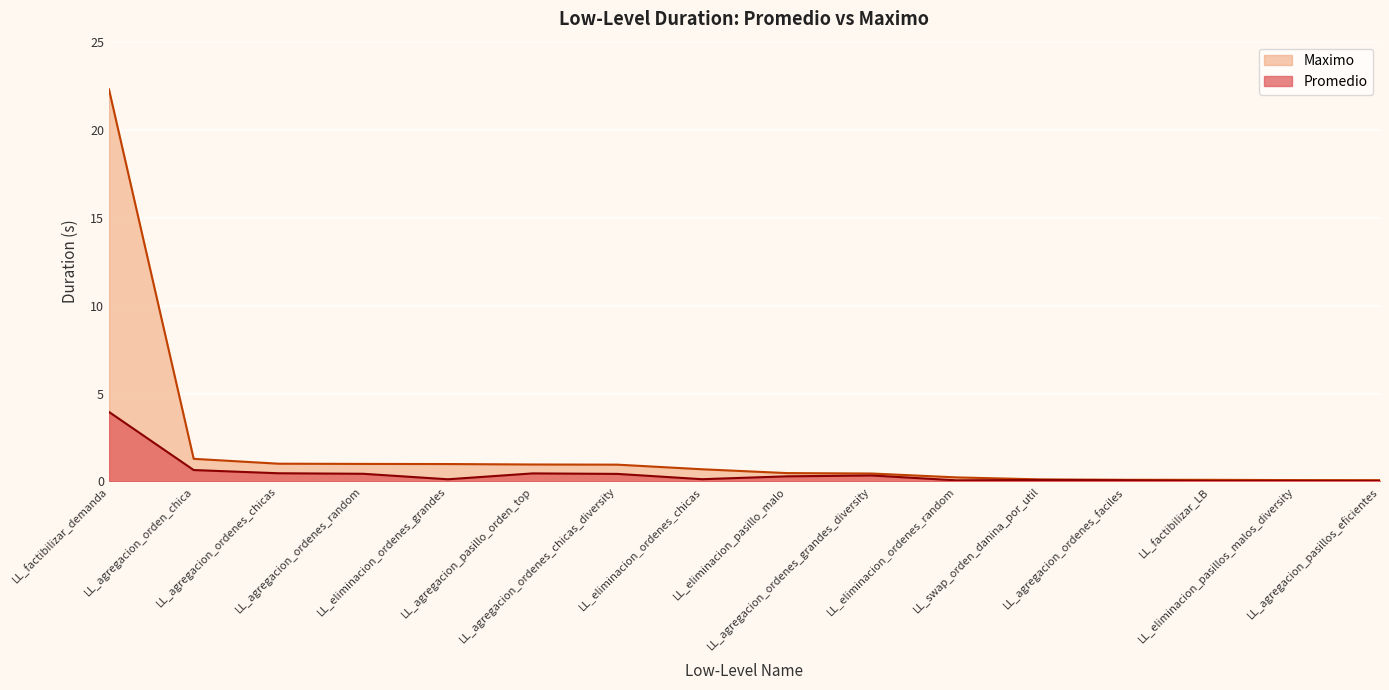

The Maximo series shows 0.4 at LL_agregacion_ordenes_random. True or false?

False